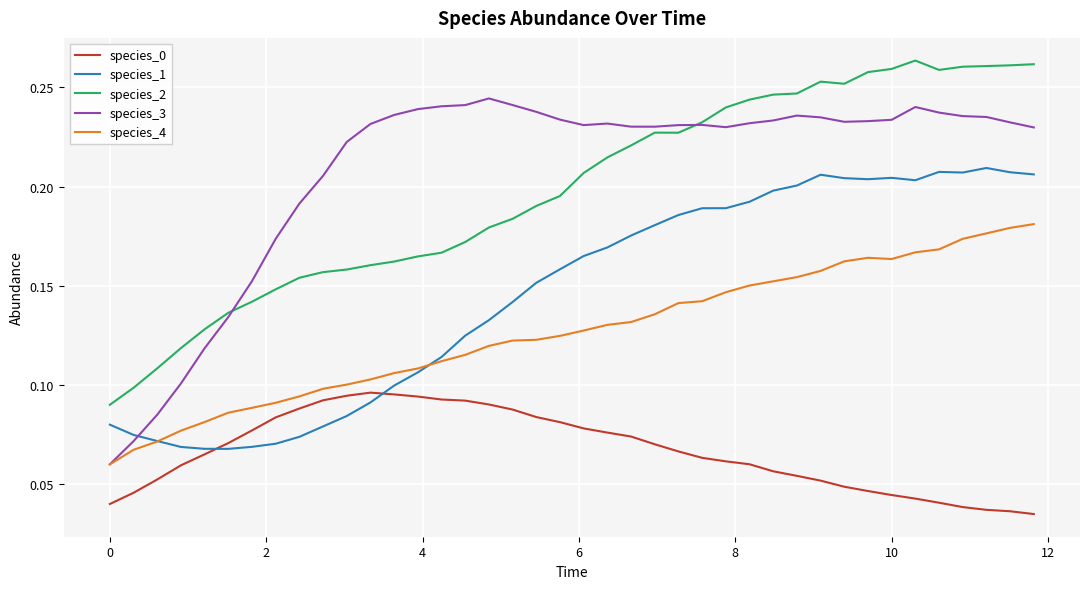

How many lines are shown in the chart?

5